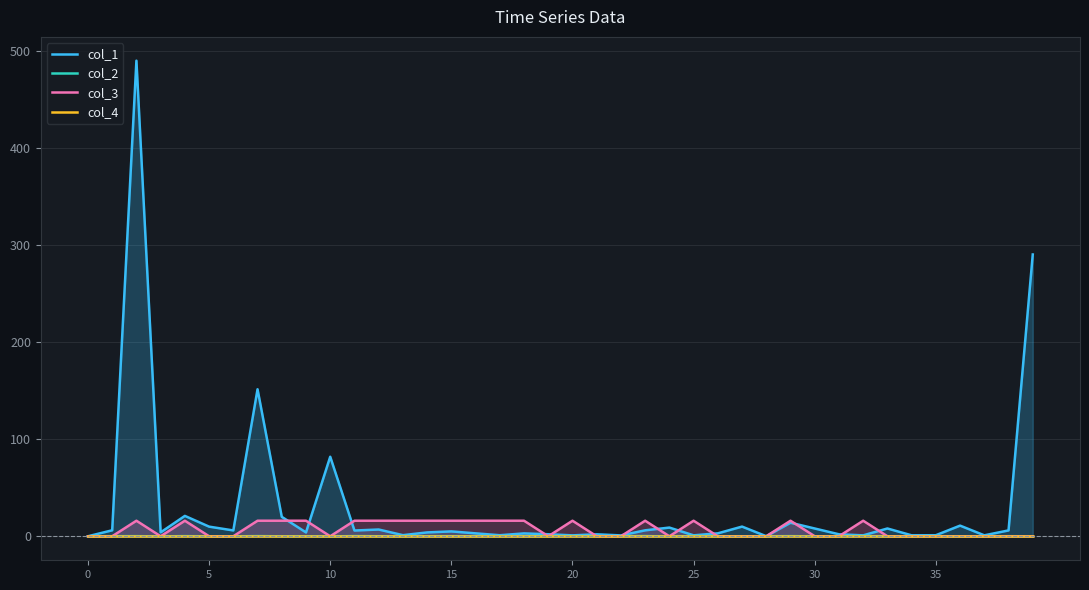

What is the difference between the col_2 values at 39 and 30?

0.1